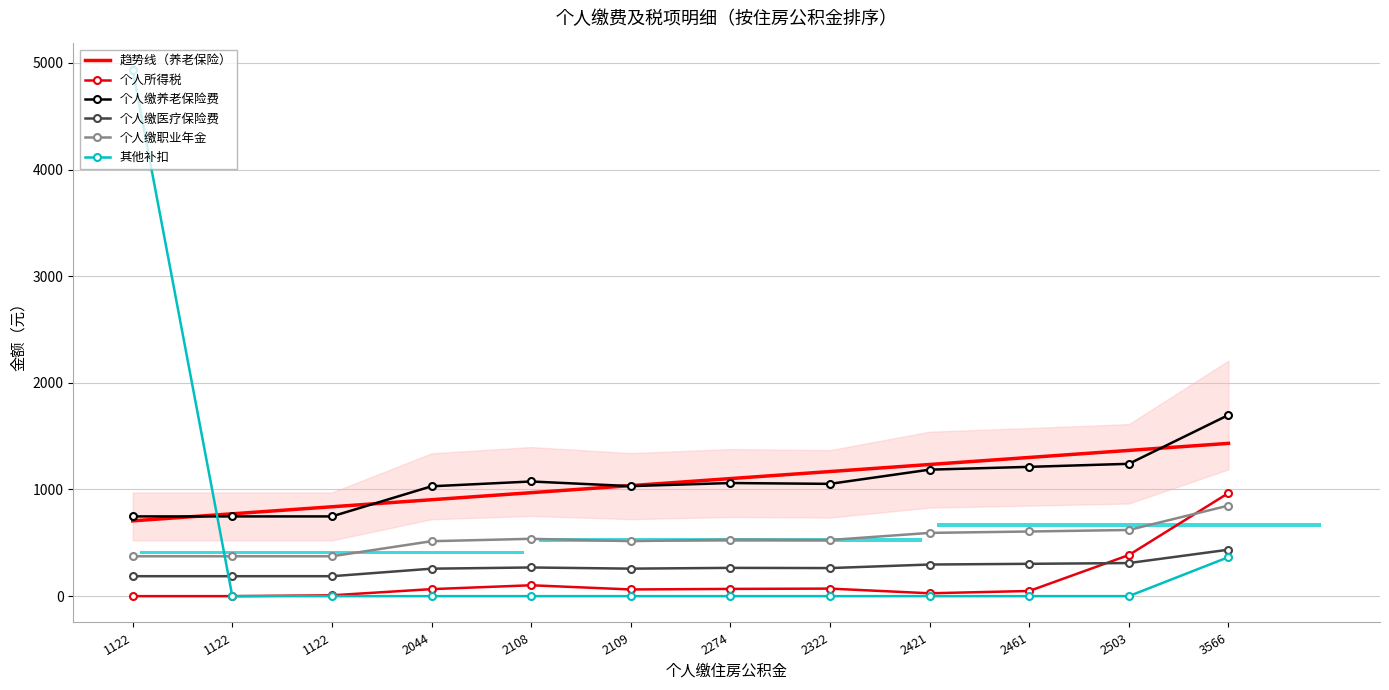

Reading left to right, list all the values displayed in this chart.

个人所得税: 1122=0.0	1122=0.0	1122=7.8	2044=65.8	2108=102.0	2109=62.7	2274=67.8	2322=70.7	2421=26.8	2461=48.3	2503=385.3	3566=966.6
个人缴养老保险费: 1122=747.5	1122=747.5	1122=747.5	2044=1029.9	2108=1075.0	2109=1031.6	2274=1060.5	2322=1052.8	2421=1185.9	2461=1212.2	2503=1240.6	3566=1698.2
个人缴医疗保险费: 1122=186.9	1122=186.9	1122=186.9	2044=257.5	2108=268.7	2109=257.9	2274=265.1	2322=263.2	2421=296.5	2461=303.0	2503=310.2	3566=435.5
个人缴职业年金: 1122=373.8	1122=373.8	1122=373.8	2044=515.0	2108=537.5	2109=515.8	2274=530.2	2322=526.4	2421=593.0	2461=606.1	2503=620.3	3566=849.1
其他补扣: 1122=4935.1	1122=0.0	1122=0.0	2044=0.0	2108=0.0	2109=0.0	2274=0.0	2322=0.0	2421=0.0	2461=0.0	2503=0.0	3566=365.8